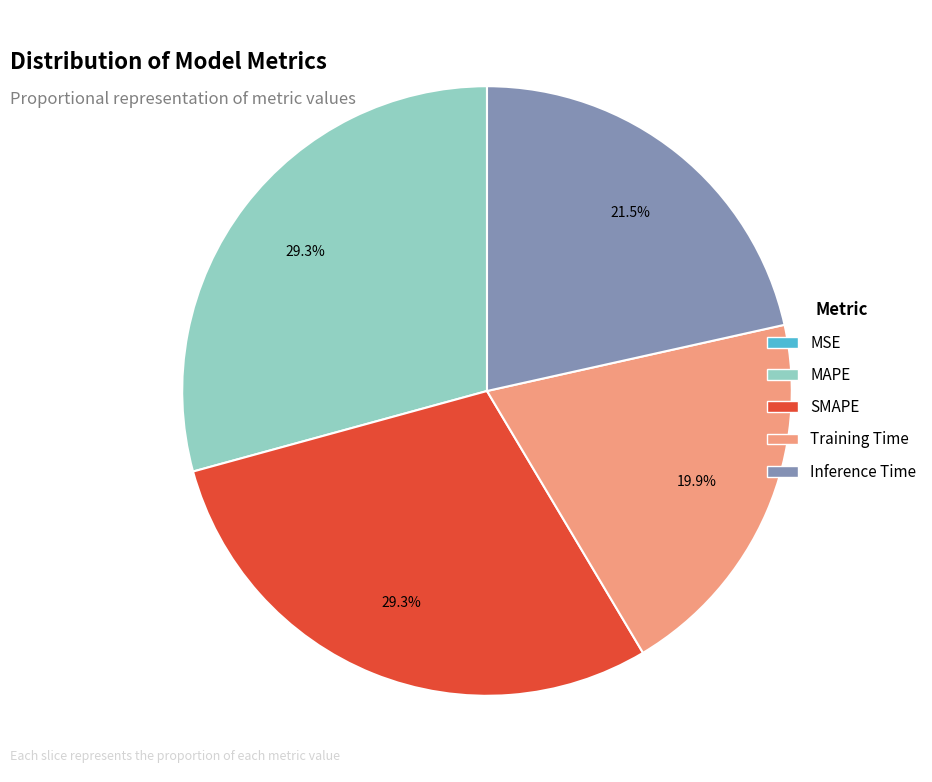

The MAPE slice represents 39% of the pie. True or false?

False